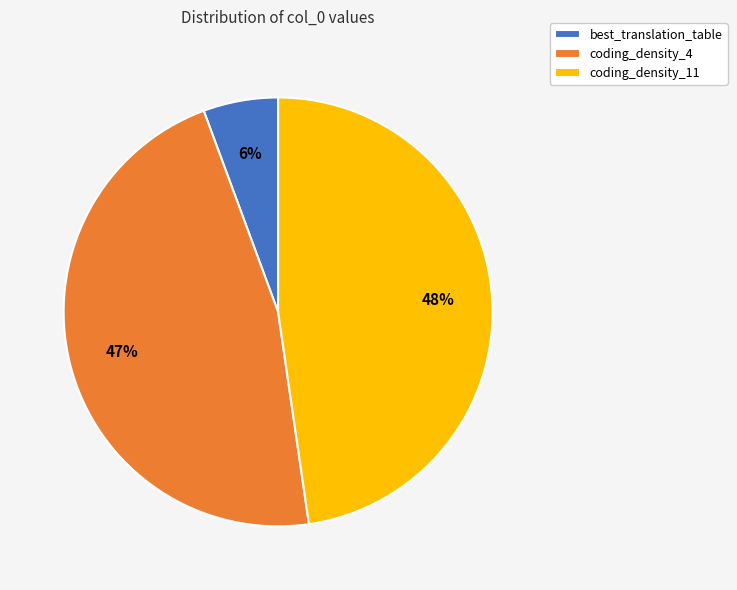

Rank the categories by value from lowest to highest.

best_translation_table, coding_density_4, coding_density_11